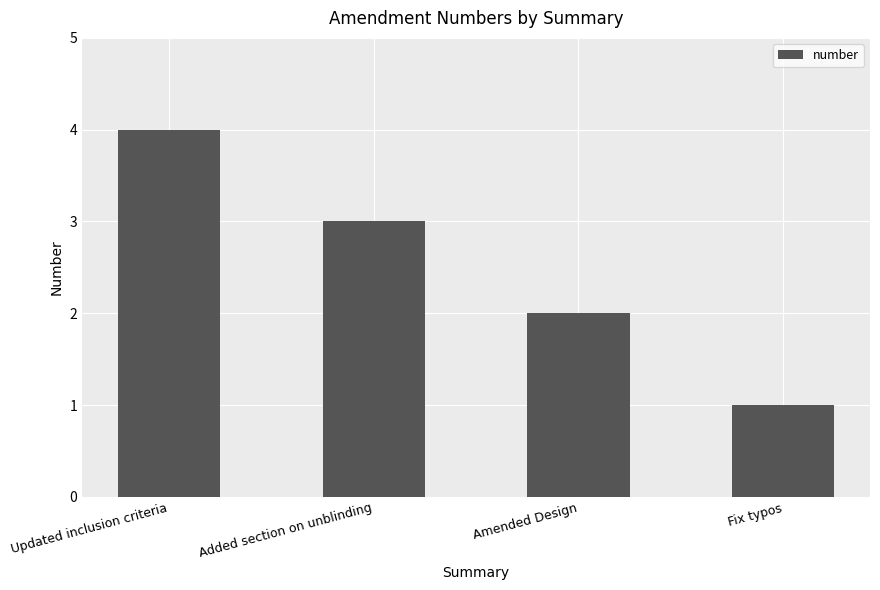

What is the label of the 3rd bar from the right?

Added section on unblinding